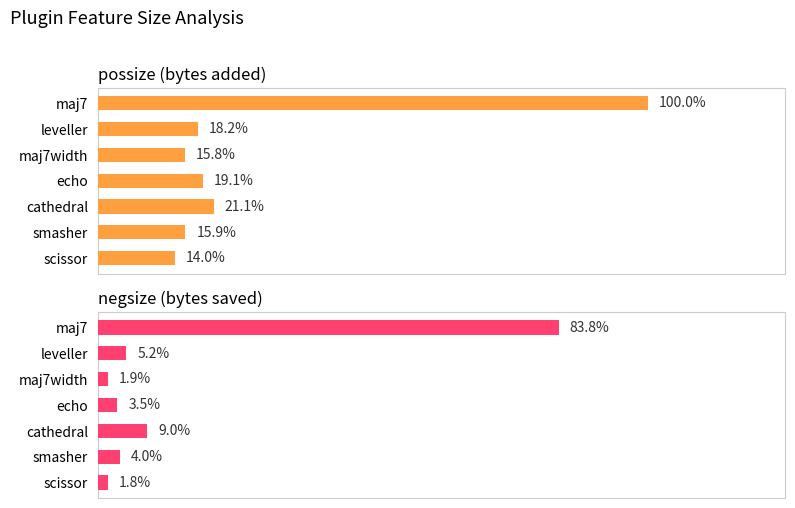

Reading right to left, extract all data points from this chart.

possize: 1420	1616	2140	1936	1608	1848	10160
negsize: 180	408	916	360	188	524	8516